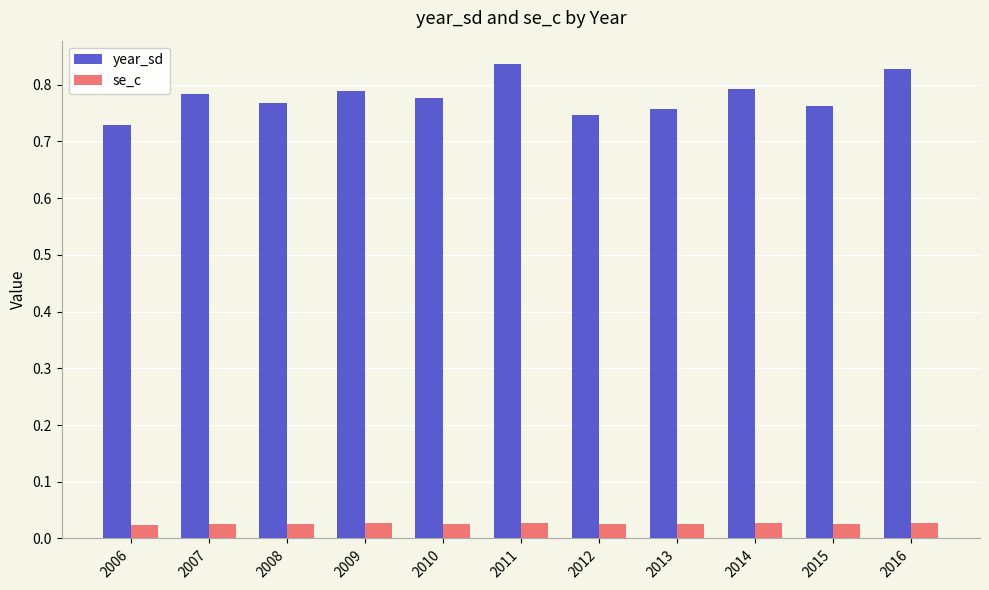

What is the total value across all series at 2016?

0.9